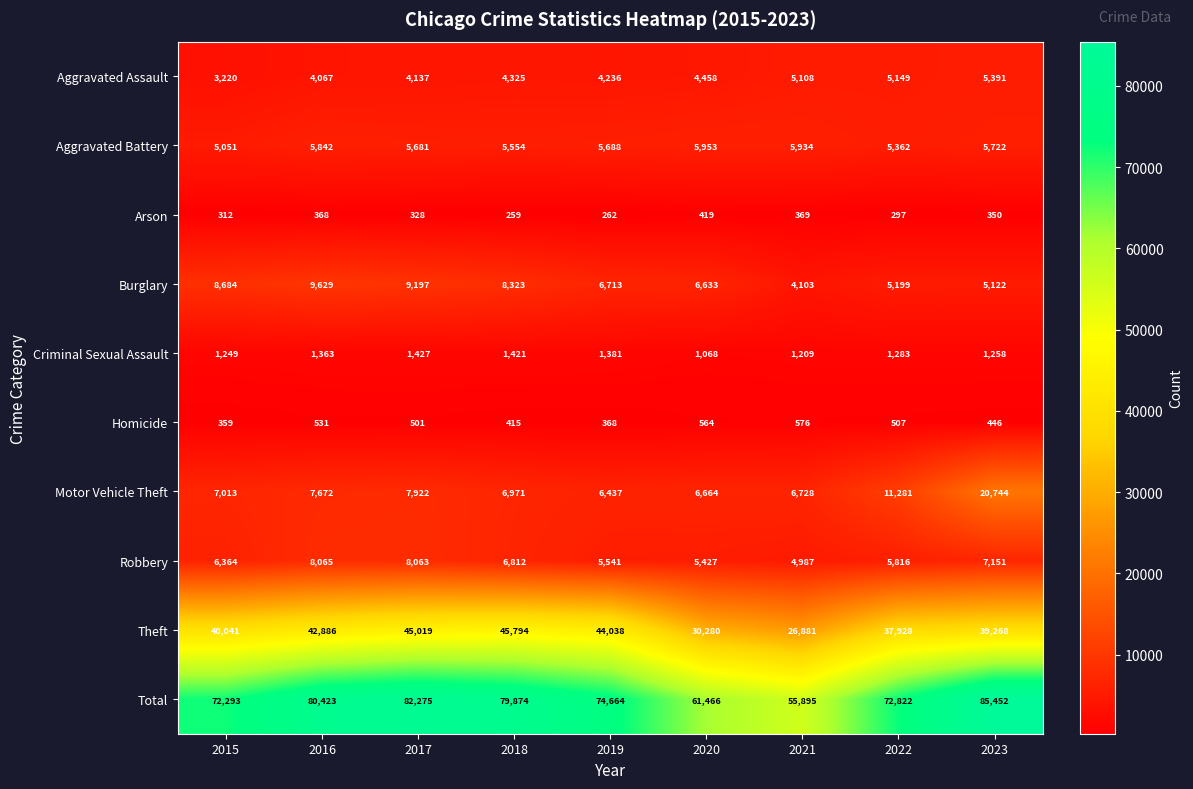

What is the spread (max minus min) of values at 2017?

81947